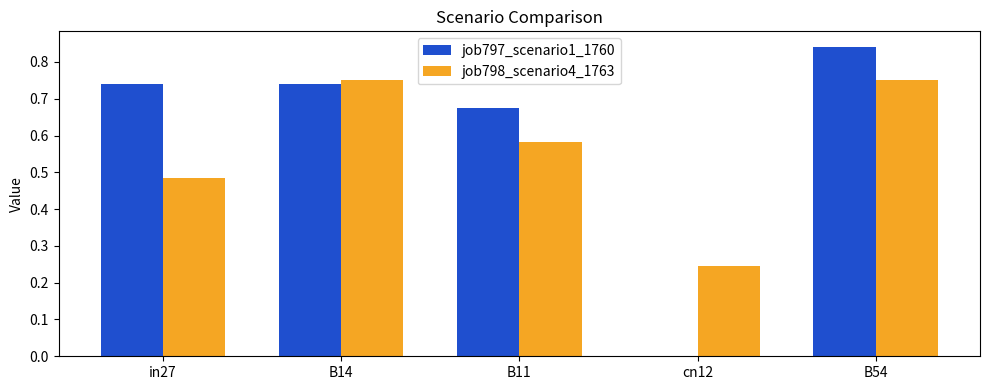

Between B14 and cn12, which series saw the biggest shift?

job797_scenario1_1760